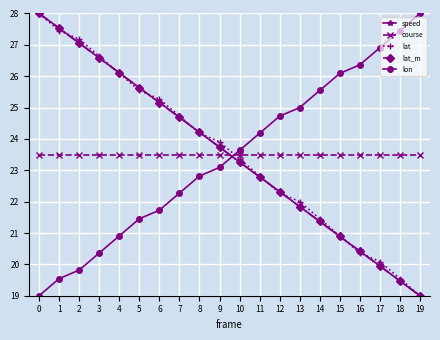

Reading right to left, what are all the values shown in this chart?

speed: 19=19.0	18=19.5	17=20.0	16=20.4	15=20.9	14=21.4	13=21.8	12=22.3	11=22.8	10=23.3	9=23.7	8=24.2	7=24.7	6=25.2	5=25.6	4=26.1	3=26.6	2=27.1	1=27.5	0=28.0
course: 19=23.5	18=23.5	17=23.5	16=23.5	15=23.5	14=23.5	13=23.5	12=23.5	11=23.5	10=23.5	9=23.5	8=23.5	7=23.5	6=23.5	5=23.5	4=23.5	3=23.5	2=23.5	1=23.5	0=23.5
lat: 19=19.0	18=19.5	17=20.1	16=20.4	15=20.9	14=21.5	13=22.0	12=22.3	11=22.8	10=23.4	9=23.9	8=24.2	7=24.7	6=25.3	5=25.5	4=26.1	3=26.6	2=27.2	1=27.5	0=28.0
lat_m: 19=19.0	18=19.5	17=19.9	16=20.4	15=20.9	14=21.4	13=21.8	12=22.3	11=22.8	10=23.3	9=23.7	8=24.2	7=24.7	6=25.2	5=25.6	4=26.1	3=26.6	2=27.1	1=27.5	0=28.0
lon: 19=28.0	18=27.5	17=26.9	16=26.4	15=26.1	14=25.5	13=25.0	12=24.7	11=24.2	10=23.6	9=23.1	8=22.8	7=22.3	6=21.7	5=21.5	4=20.9	3=20.4	2=19.8	1=19.5	0=19.0